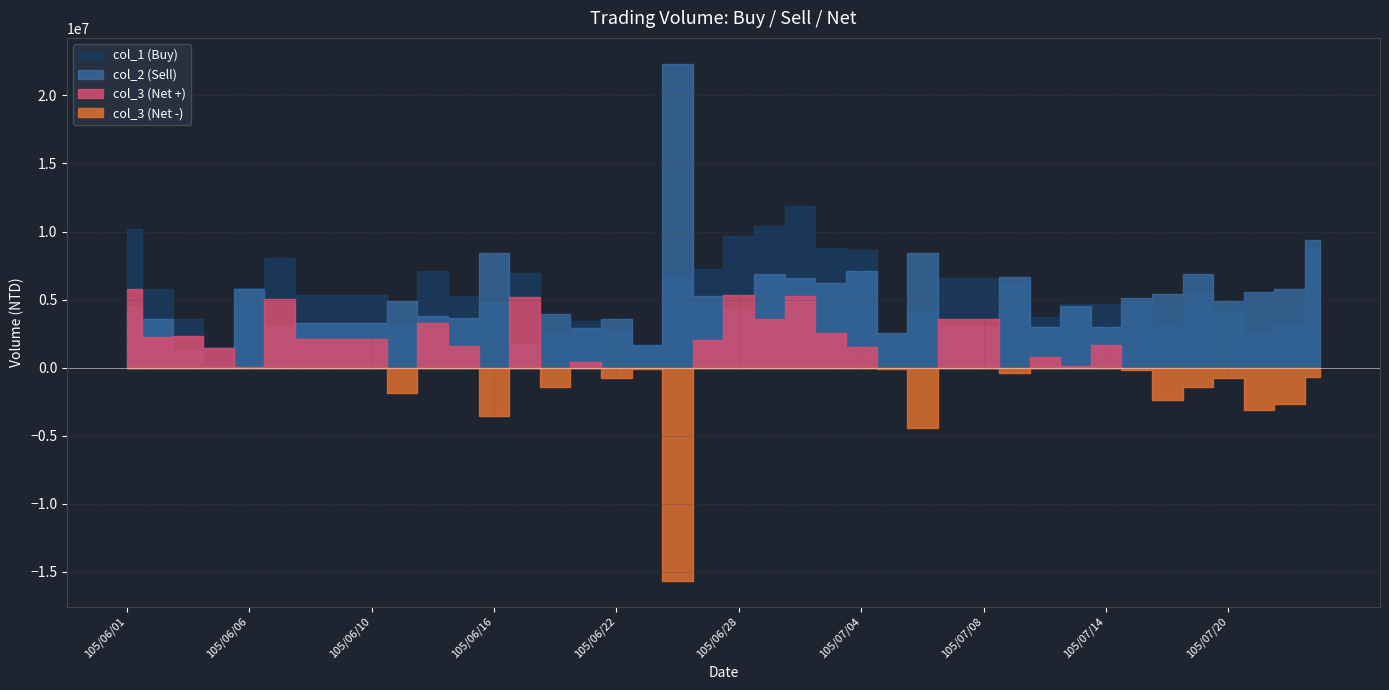

What is the total value across all series at 105/07/22?

6312000